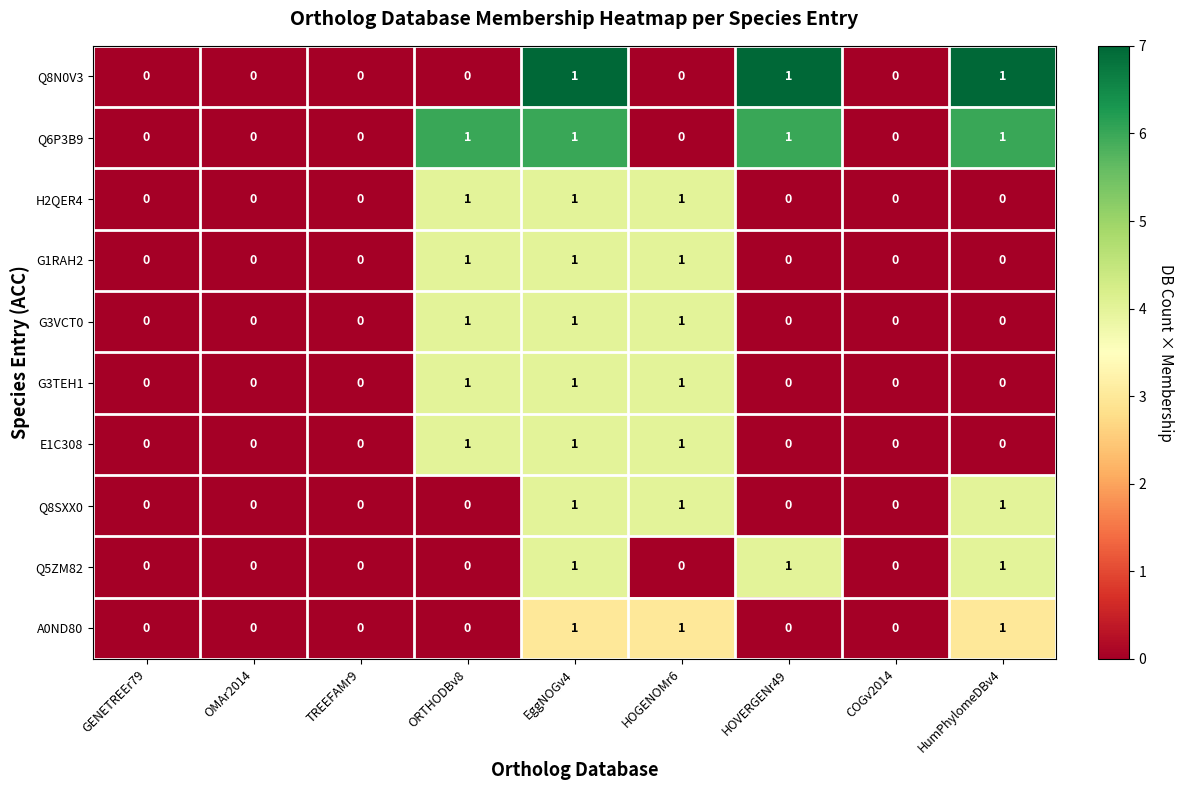

The A0ND80 series shows 1 at EggNOGv4. True or false?

True